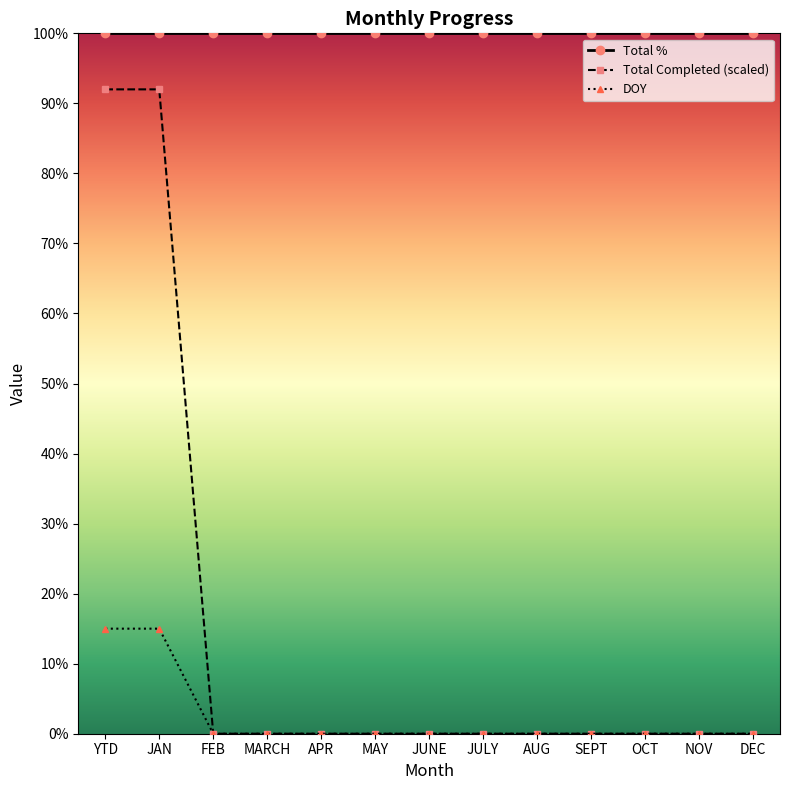

What is the difference between the second highest and minimum values in the DOY series?

15